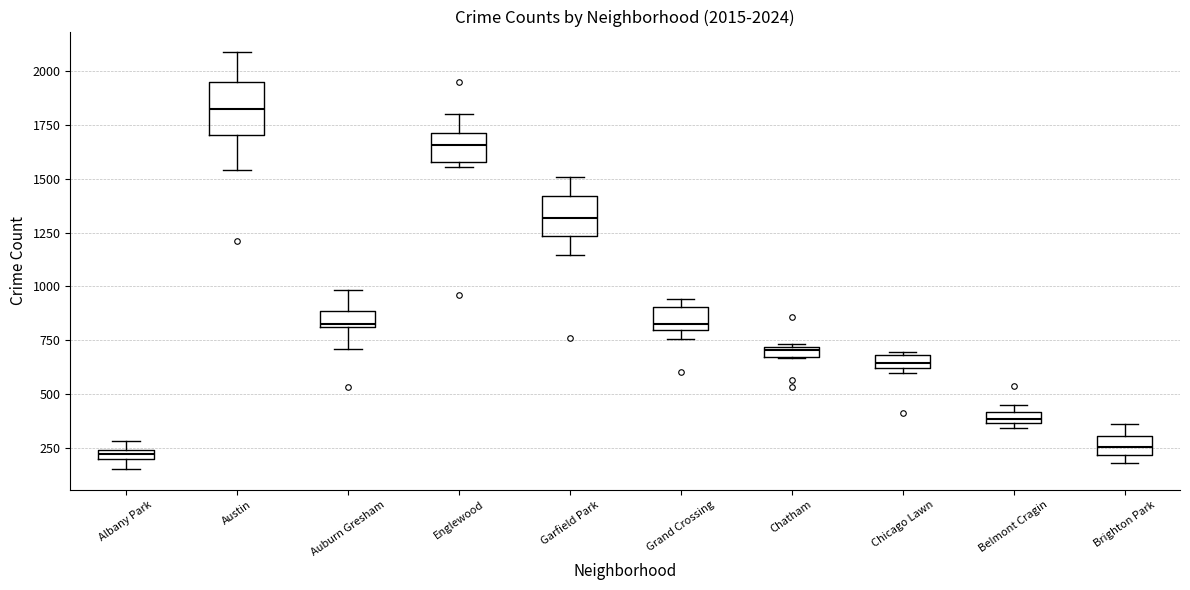

Which box is the tallest, from its lower edge to its upper edge?

Austin